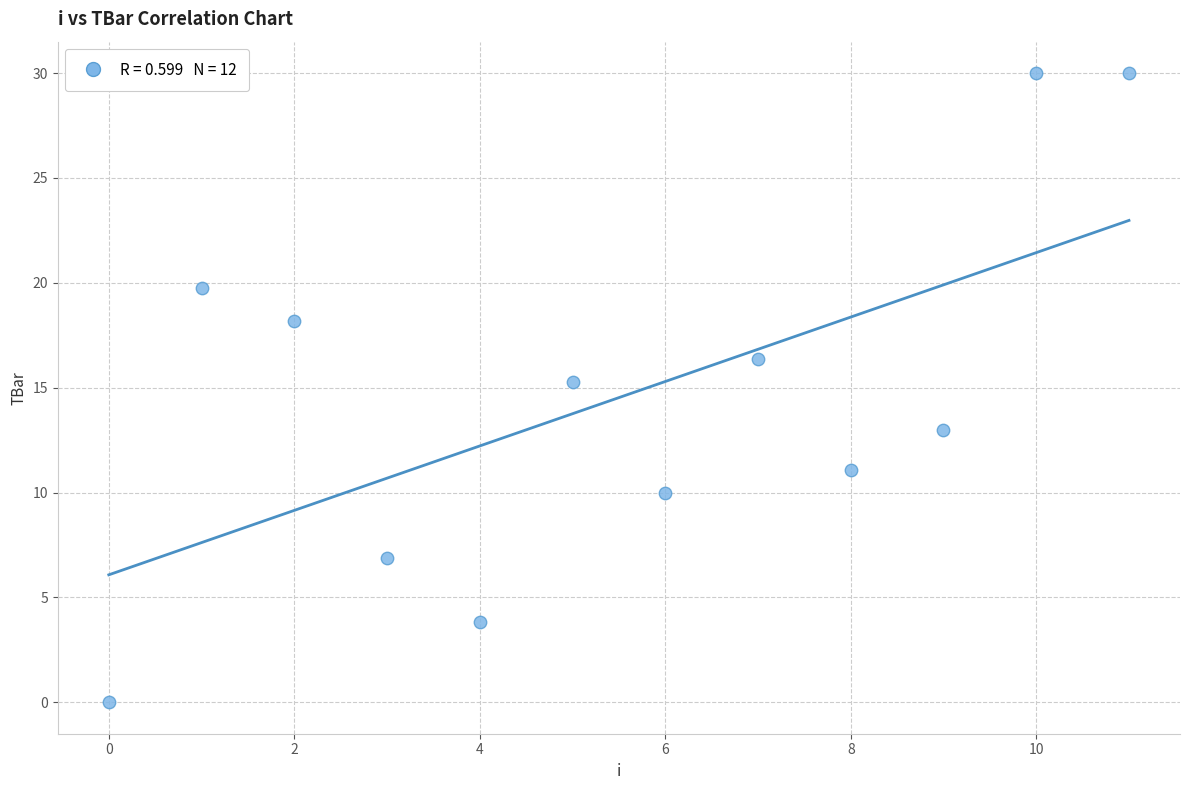

What is the average Y value?

14.5